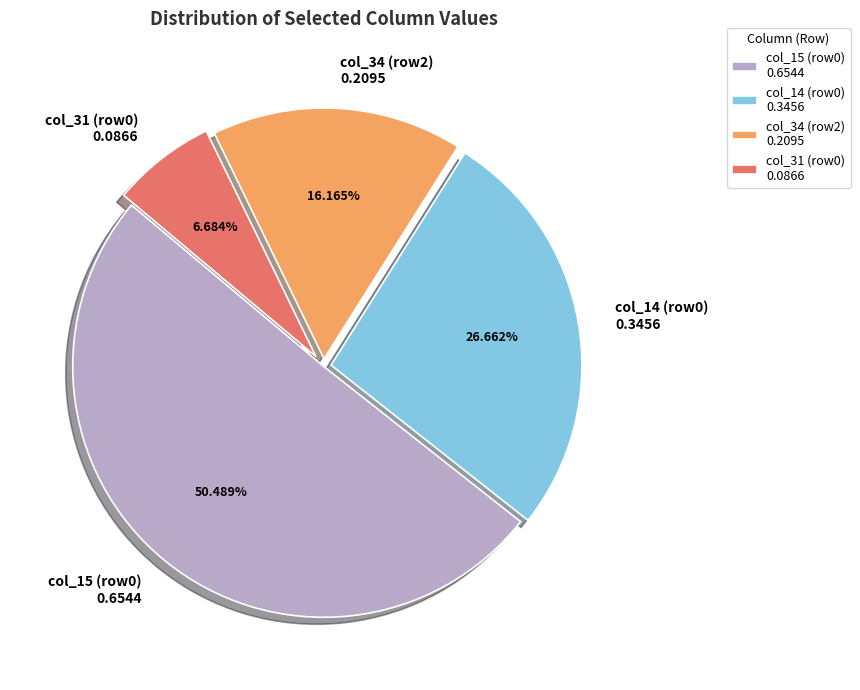

Is the sum of col_15 (row0) 0.6544 and col_31 (row0) 0.0866 greater than half?

Yes